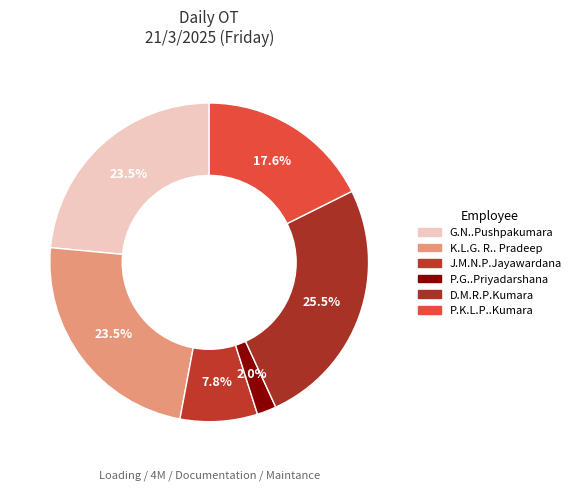

Between D.M.R.P.Kumara and P.K.L.P..Kumara, which is larger?

D.M.R.P.Kumara